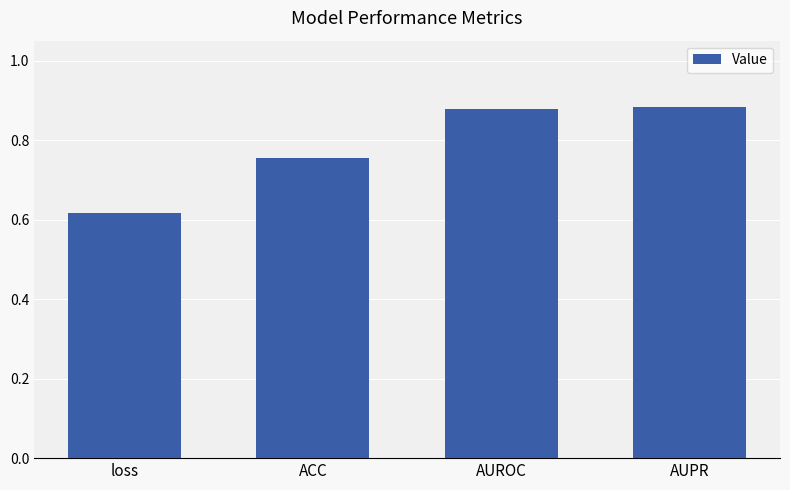

At which category does the chart reach its minimum across all series?

loss